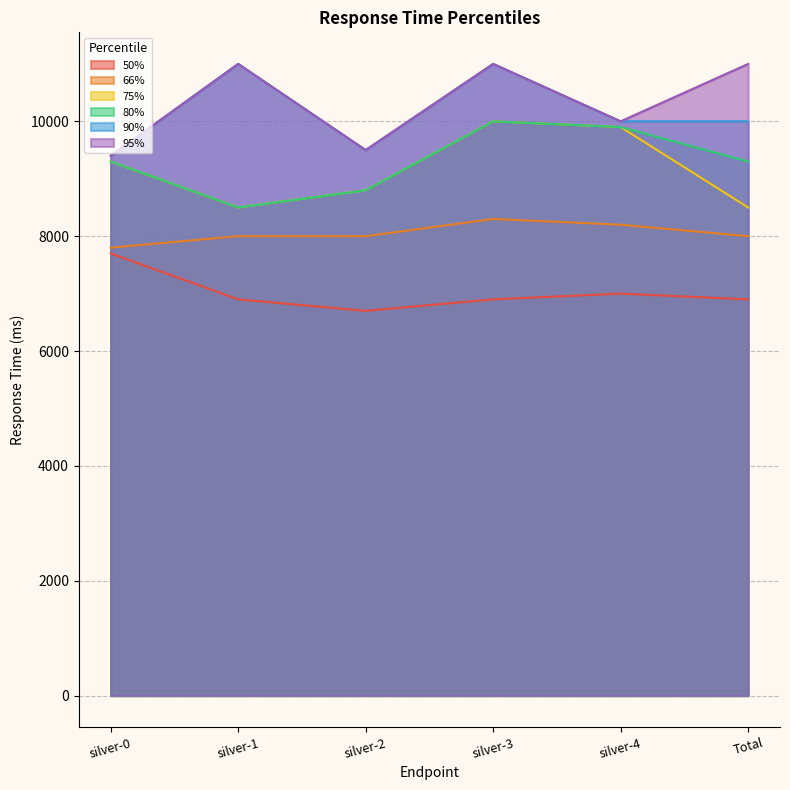

At how many categories does at least one series exceed 10133?

3